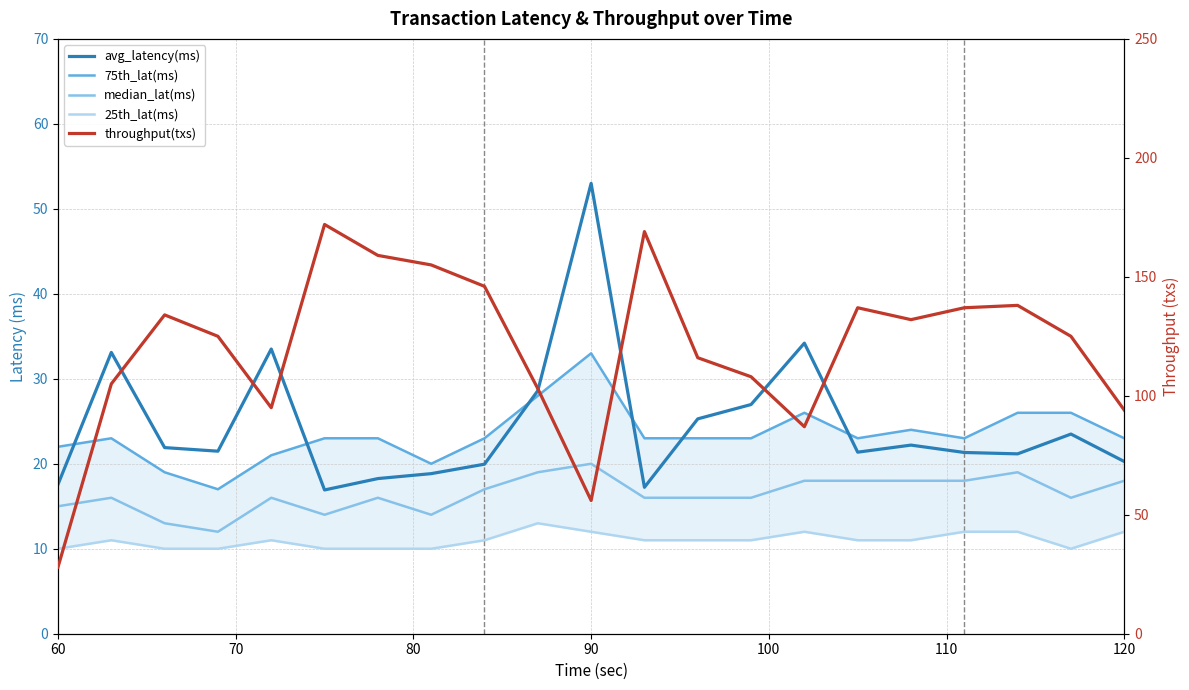

At how many categories does at least one series exceed 56?

19